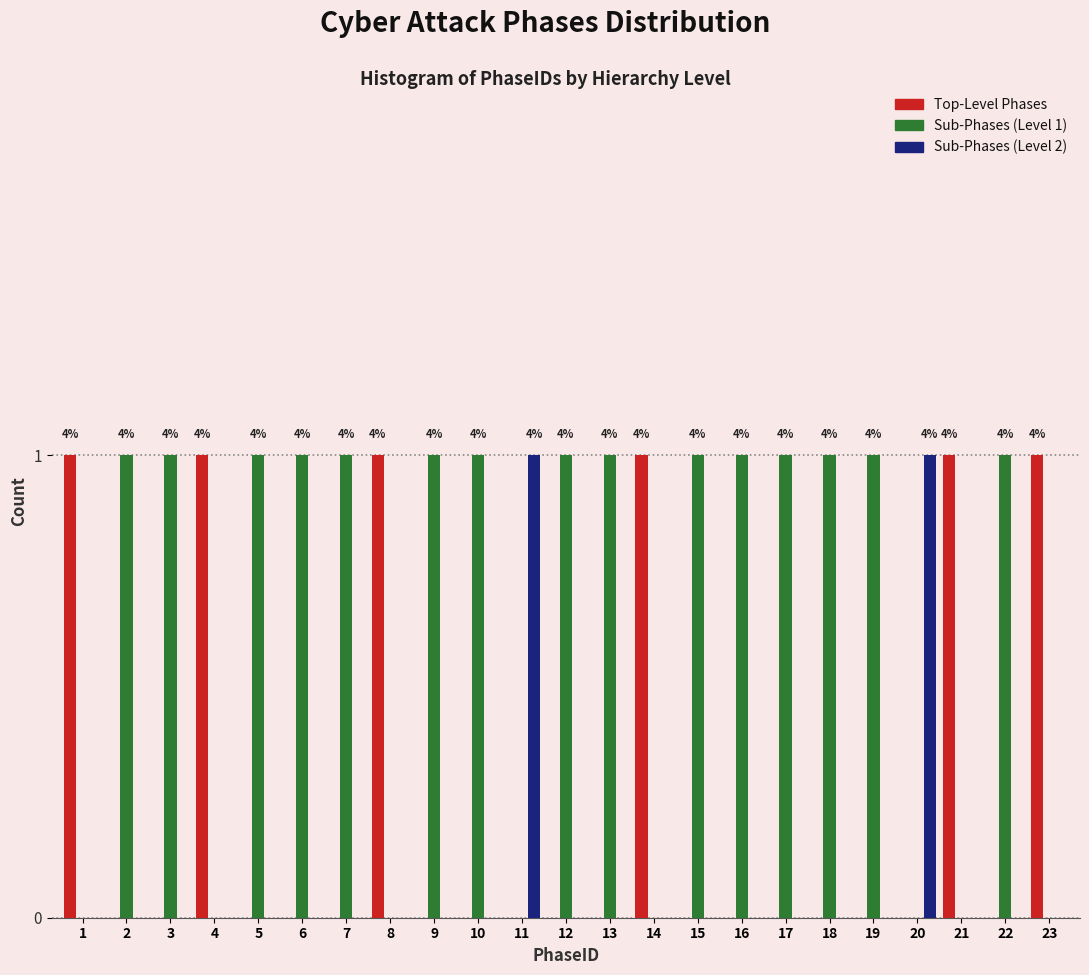

Which series has the largest total across all categories?

Sub-Phases (Level 1)